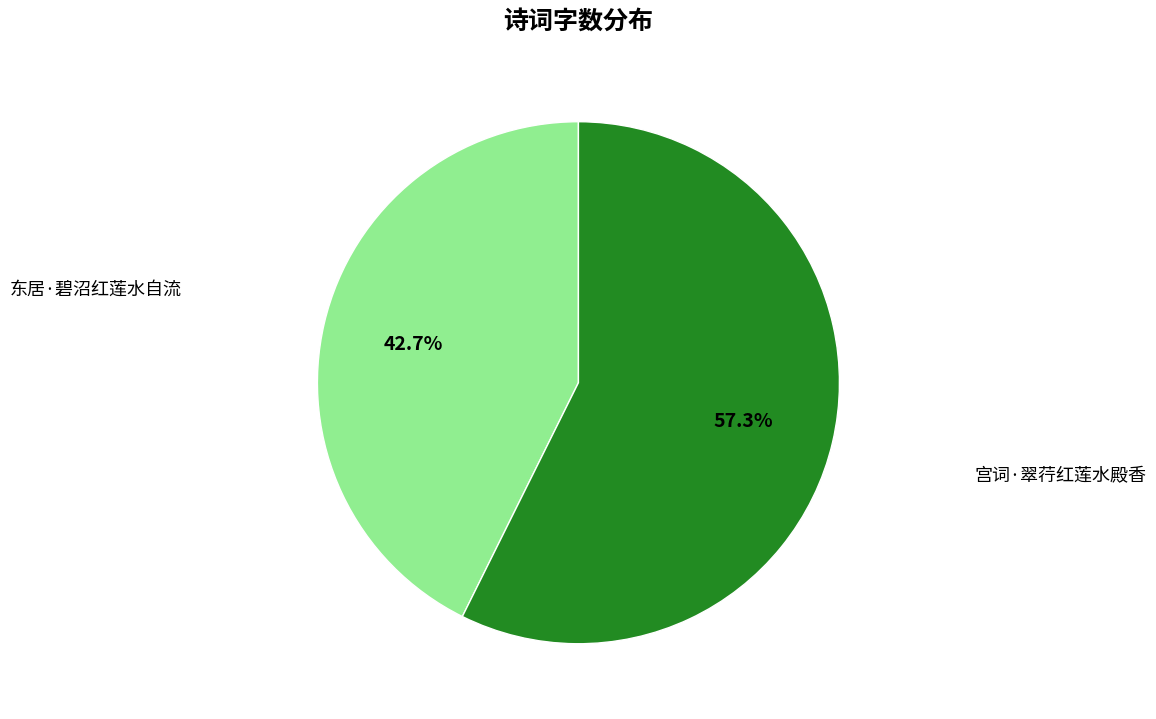

What is the ratio of the value at 东居·碧沼红莲水自流 to the value at 宫词·翠荇红莲水殿香?

0.7